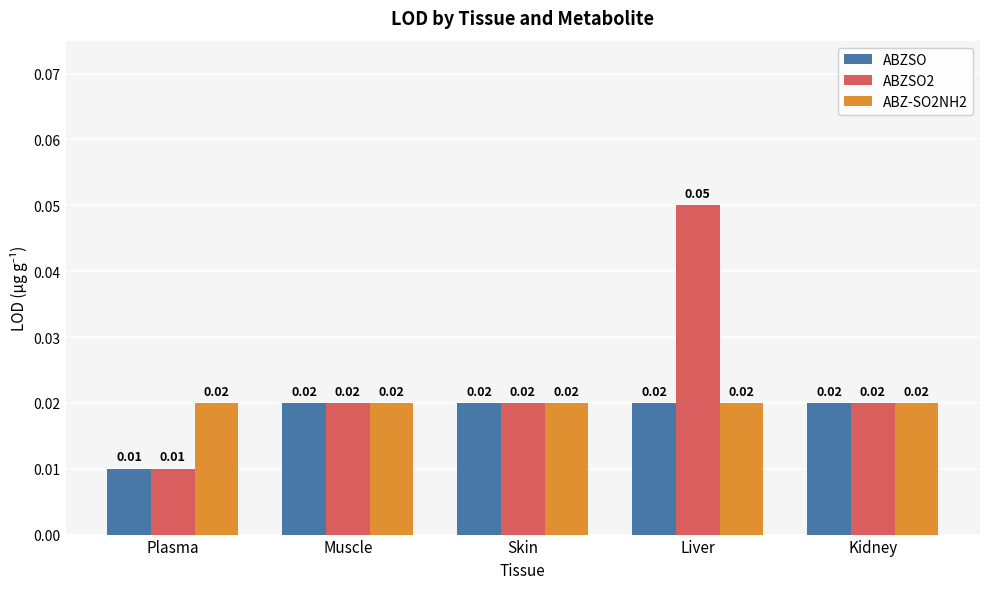

At which label does ABZSO2 reach its peak?

Liver